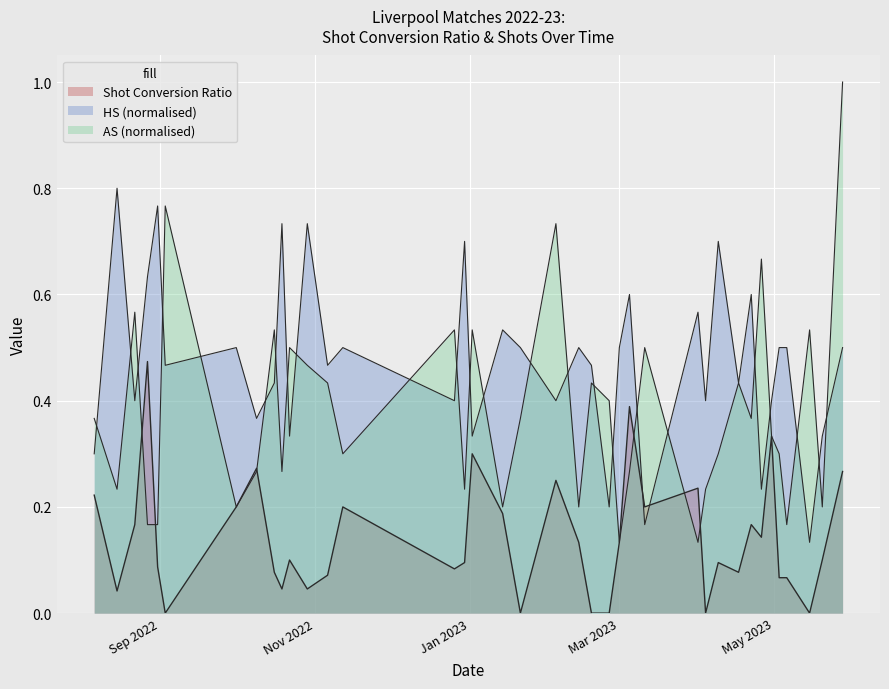

What is the difference between the second highest and minimum values in the Shot Conversion Ratio series?

0.4